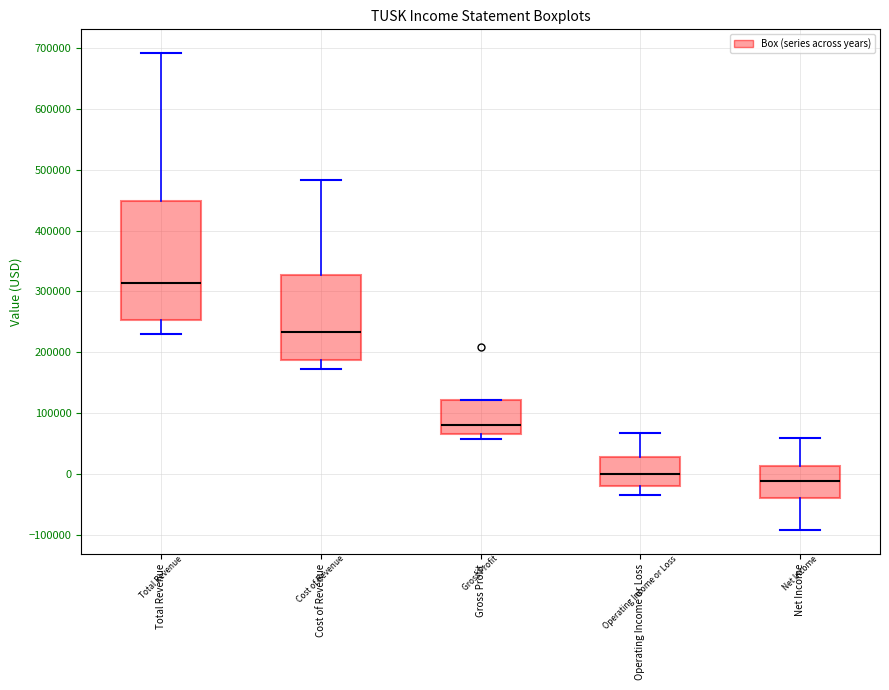

Where does the median line of the box for Total Revenue sit on the y-axis? The values are not printed on the chart, so give them approximately, as read against the axis.

310000